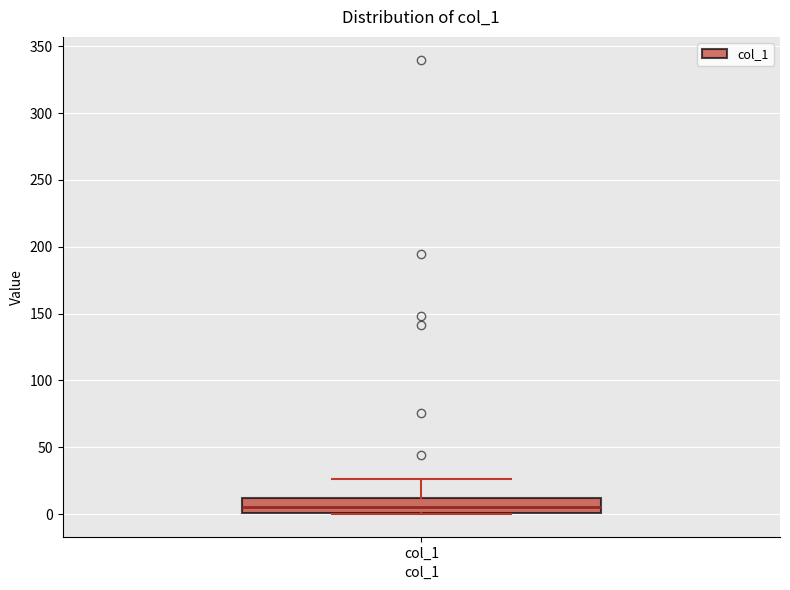

Transcribe this box plot: give where the median line is, the range the box spans, and where the two whiskers end, as read against the y-axis. The values are not printed on the chart, so give them approximately, as read against the axis.

median 5, box 0 to 10, whiskers 0 to 25